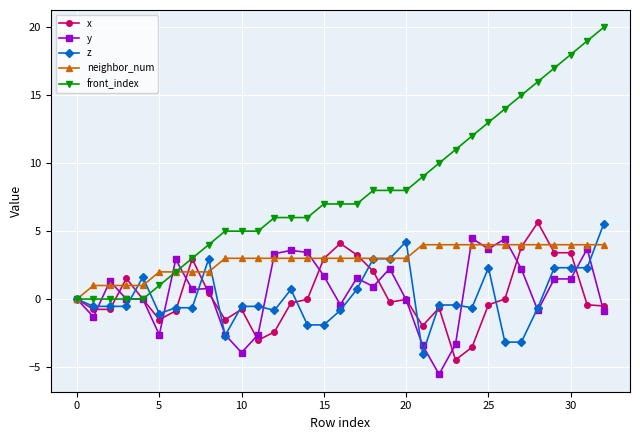

Which series has the largest range (max minus min)?

front_index